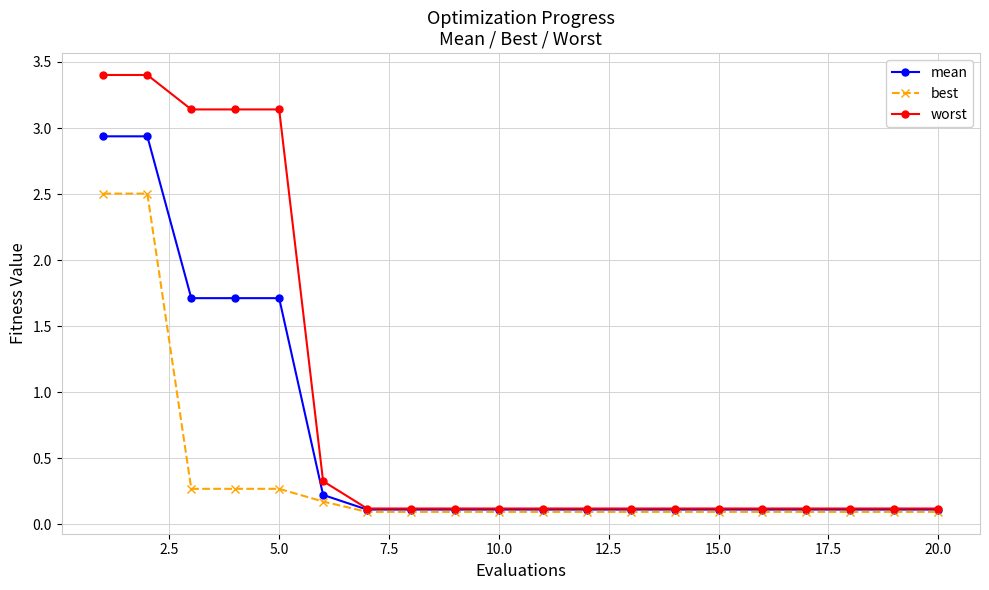

Which series has the largest total across all categories?

worst